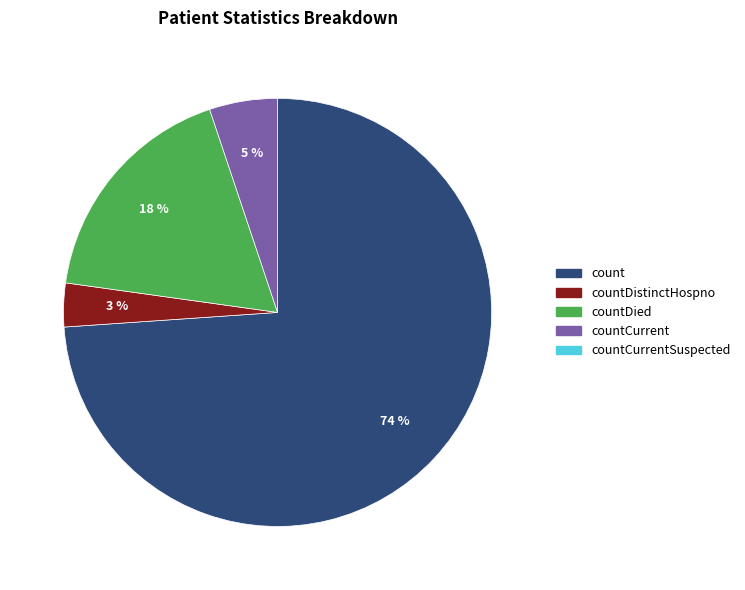

Does any single category account for the majority?

Yes